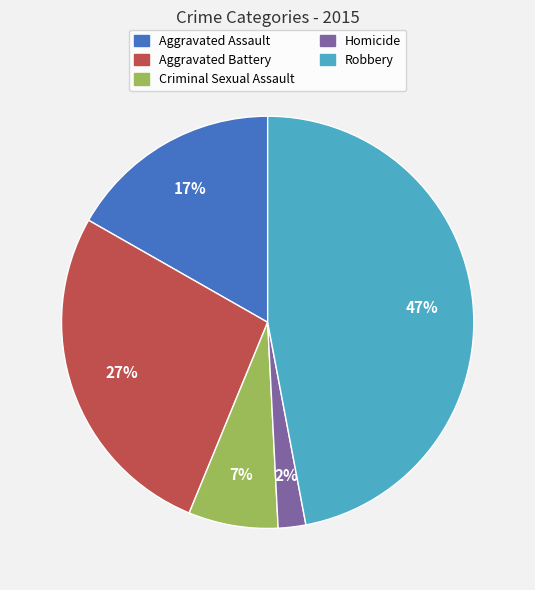

Between Criminal Sexual Assault and Aggravated Assault, which is larger?

Aggravated Assault